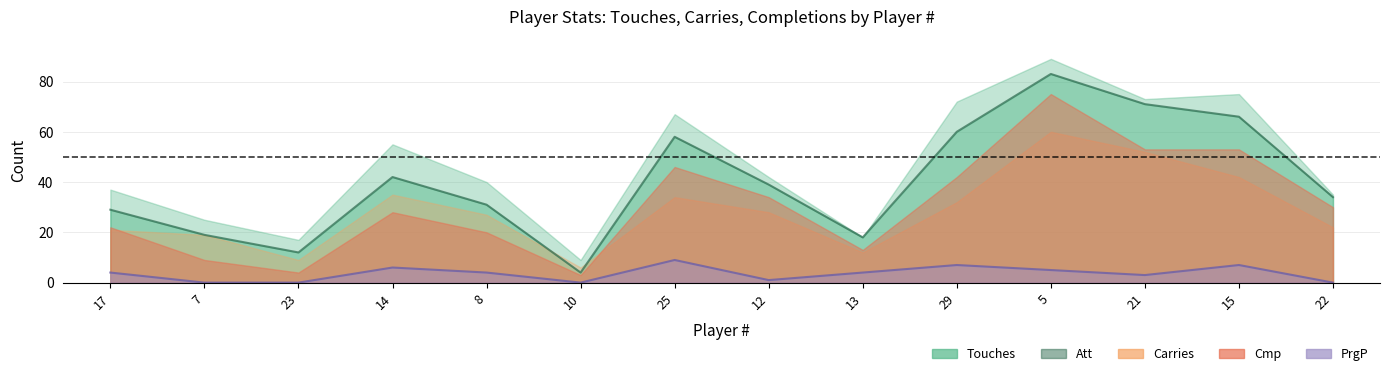

What is the highest value of the Touches series?

89